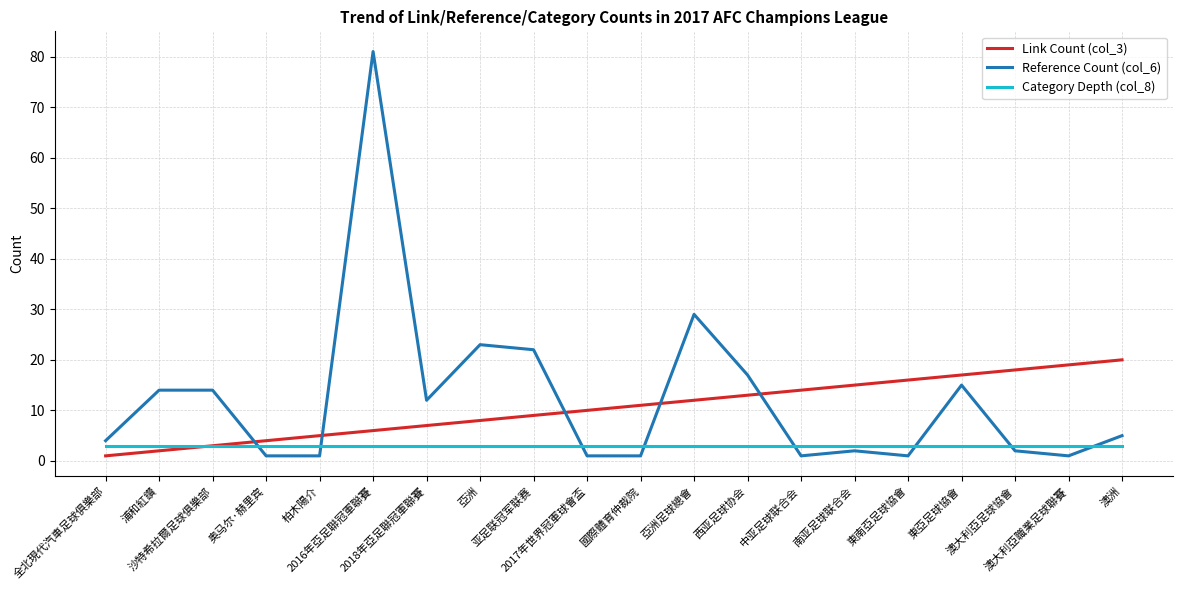

At which category is the sum across all series the highest?

2016年亞足聯冠軍聯賽